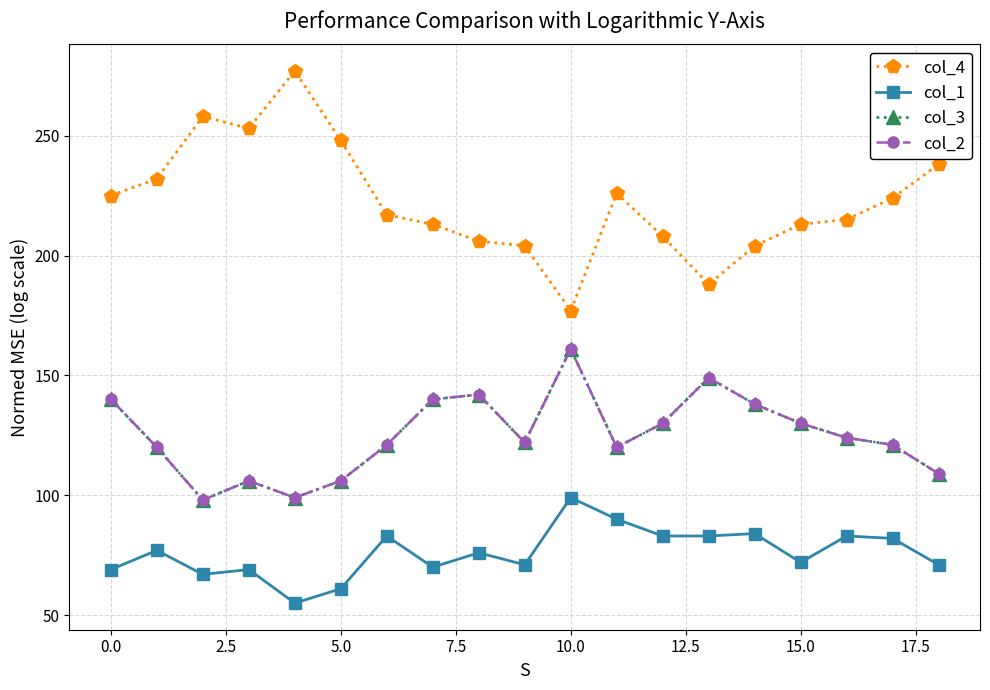

At which label is col_3 closest to 129?

12